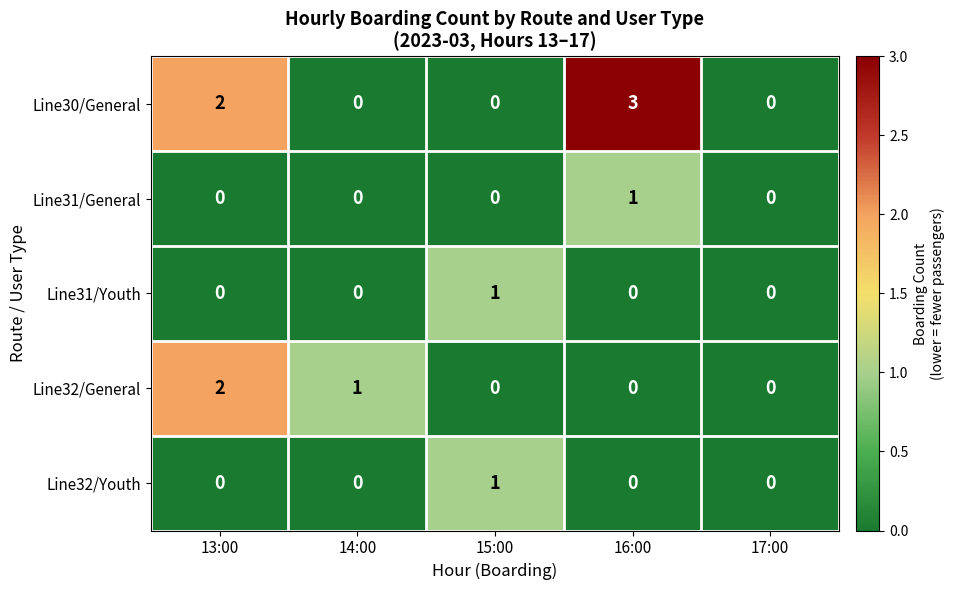

Is the value of Line32/General at 14:00 greater than the value of Line30/General at 13:00?

No